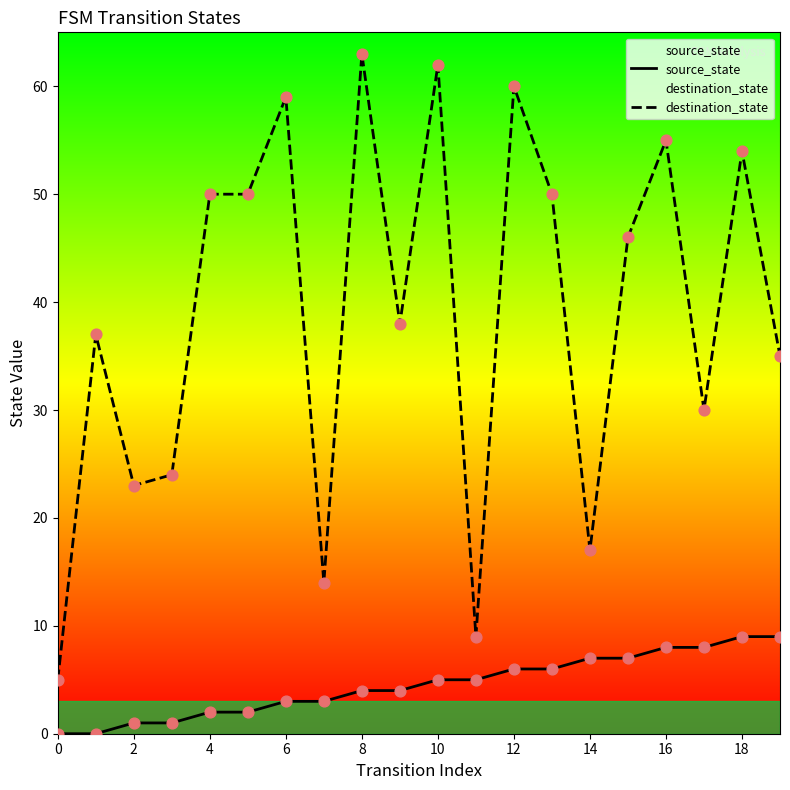

Which series has the largest total across all categories?

destination_state